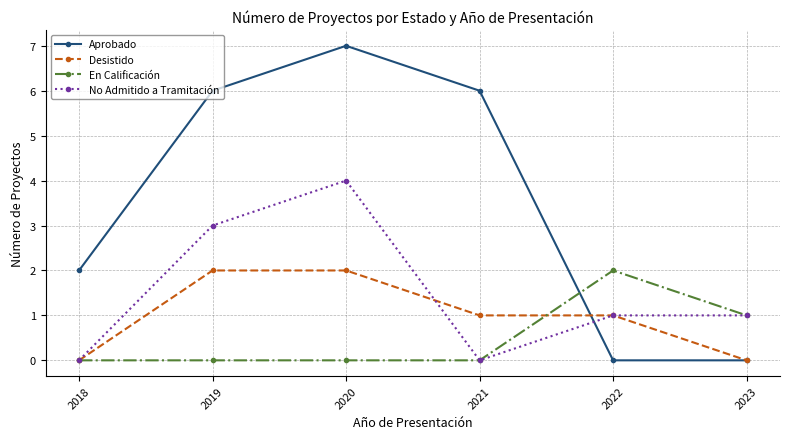

Does the chart display data point markers on the line(s)?

Yes